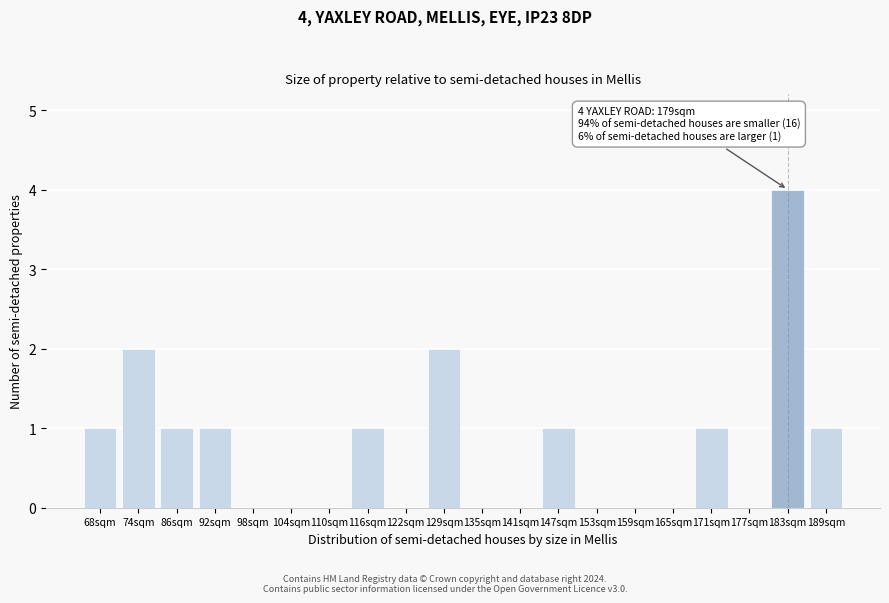

Reading right to left, transcribe all the data shown in this chart.

189sqm=1	183sqm=4	177sqm=0	171sqm=1	165sqm=0	159sqm=0	153sqm=0	147sqm=1	141sqm=0	135sqm=0	129sqm=2	122sqm=0	116sqm=1	110sqm=0	104sqm=0	98sqm=0	92sqm=1	86sqm=1	74sqm=2	68sqm=1